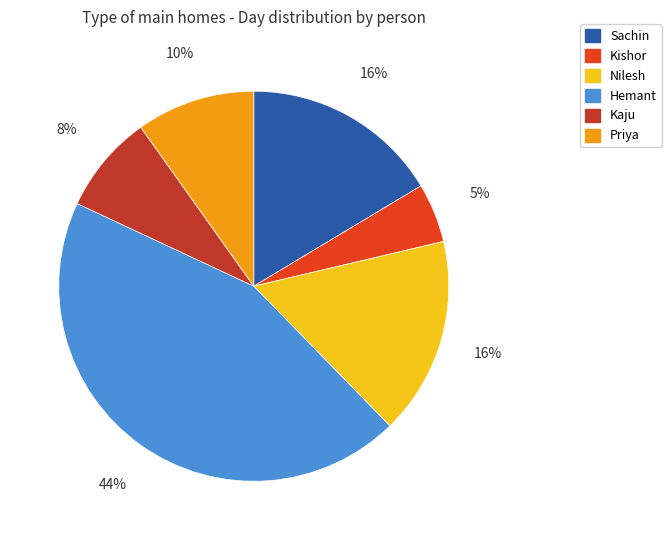

Which has a higher value, Kishor or Sachin?

Sachin